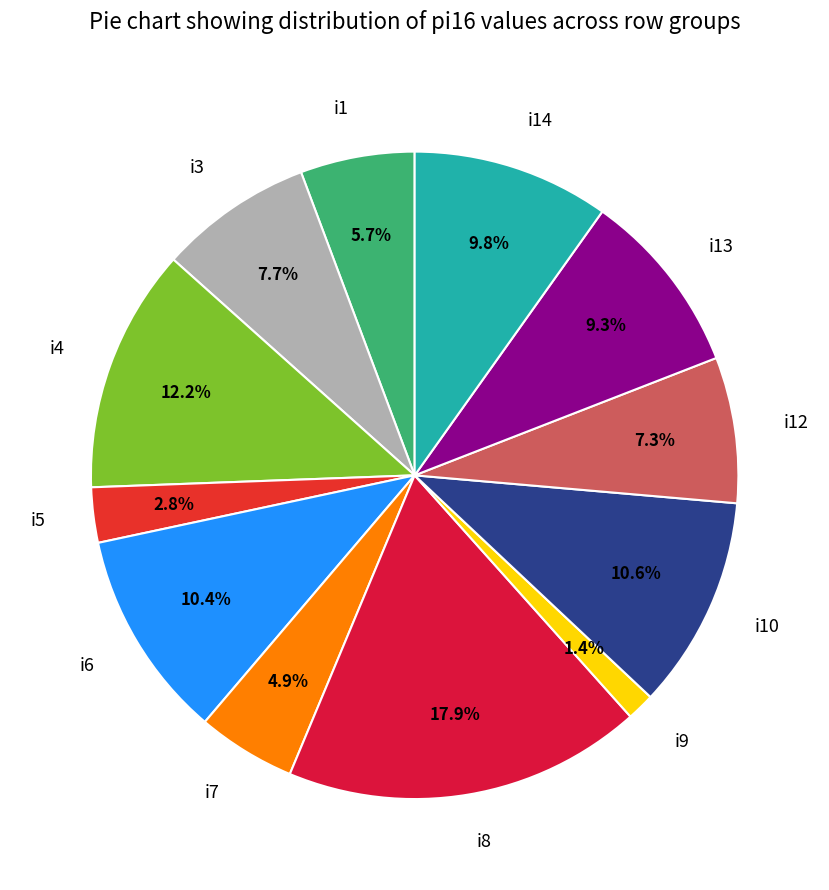

Count the number of slices in the pie.

12